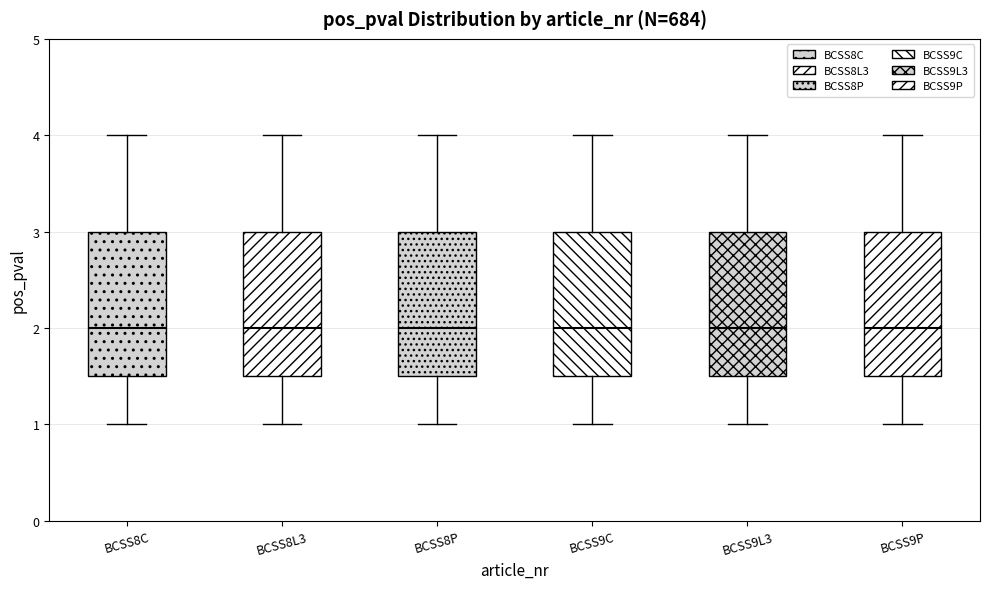

Reading left to right, read every box against the y-axis: the position of its median line, the range the box covers, and the ends of its whiskers. The values are not printed on the chart, so give them approximately, as read against the axis.

BCSS8C: median 2.0, box 1.5 to 3.0, whiskers 1.0 to 4.0
BCSS8L3: median 2.0, box 1.5 to 3.0, whiskers 1.0 to 4.0
BCSS8P: median 2.0, box 1.5 to 3.0, whiskers 1.0 to 4.0
BCSS9C: median 2.0, box 1.5 to 3.0, whiskers 1.0 to 4.0
BCSS9L3: median 2.0, box 1.5 to 3.0, whiskers 1.0 to 4.0
BCSS9P: median 2.0, box 1.5 to 3.0, whiskers 1.0 to 4.0